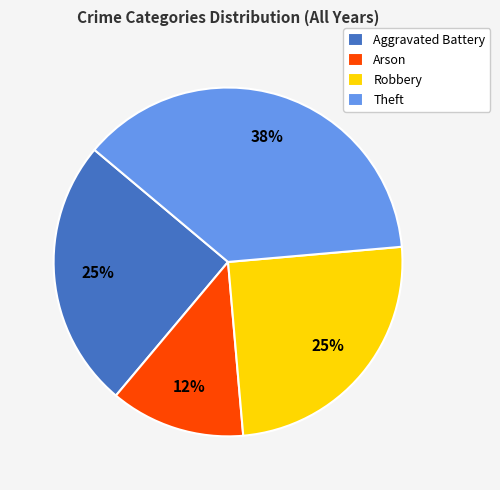

Does Arson represent more than half of the total?

No